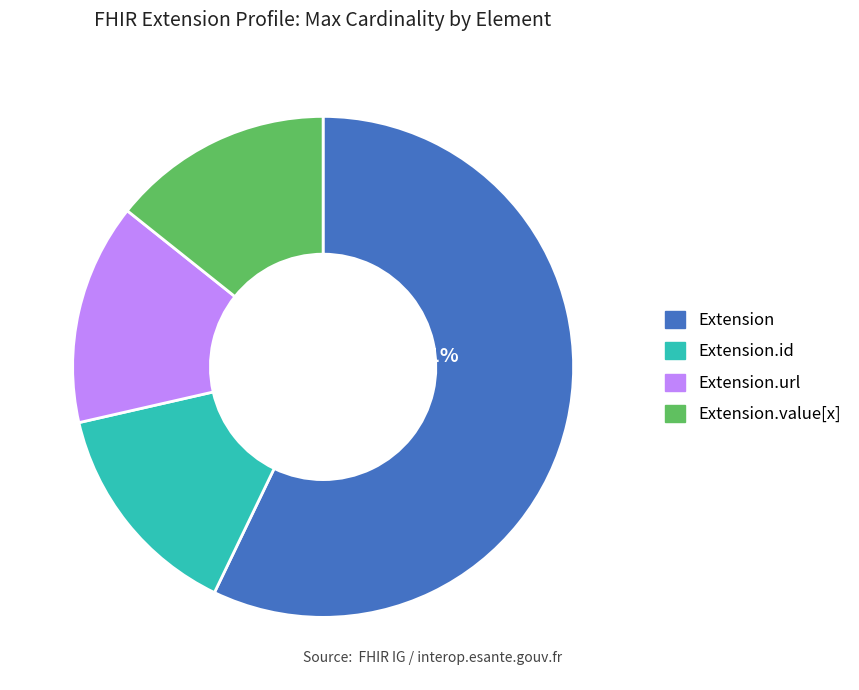

Is there any slice that represents more than half of the pie?

Yes